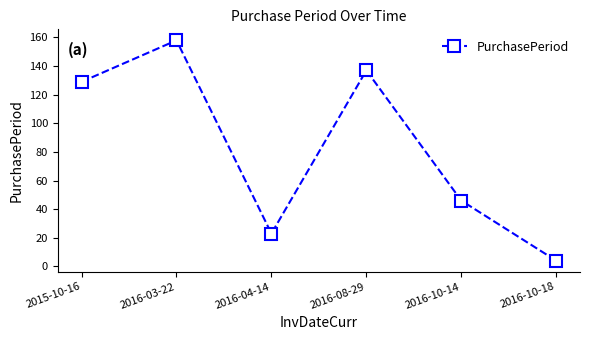

What is the label of the 1st point from the left?

2015-10-16